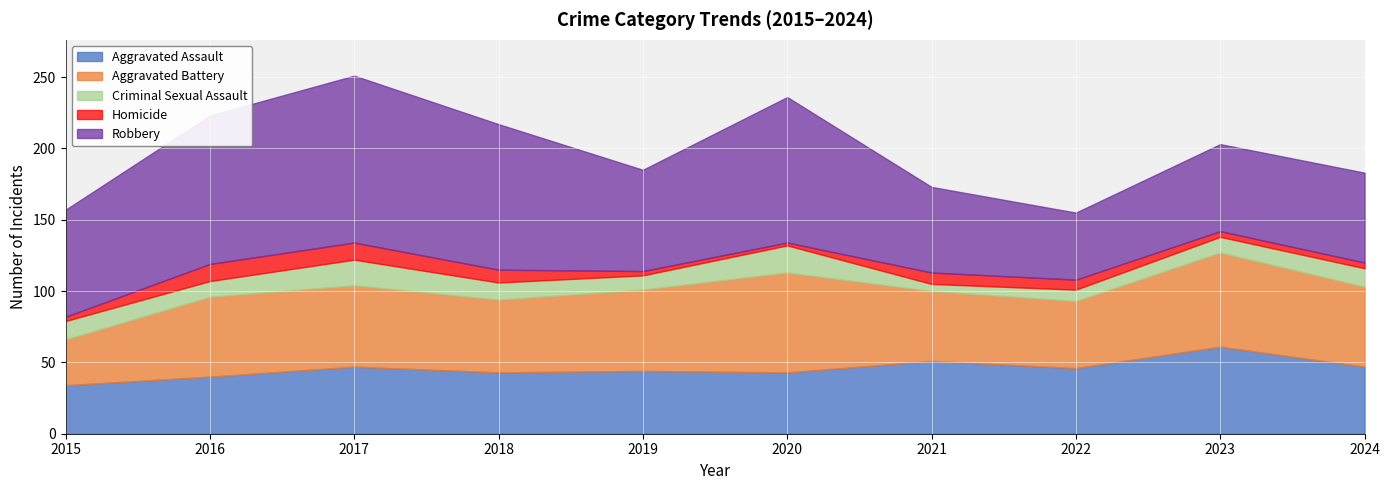

Is the value of Criminal Sexual Assault at 2022 greater than the value of Aggravated Battery at 2021?

No